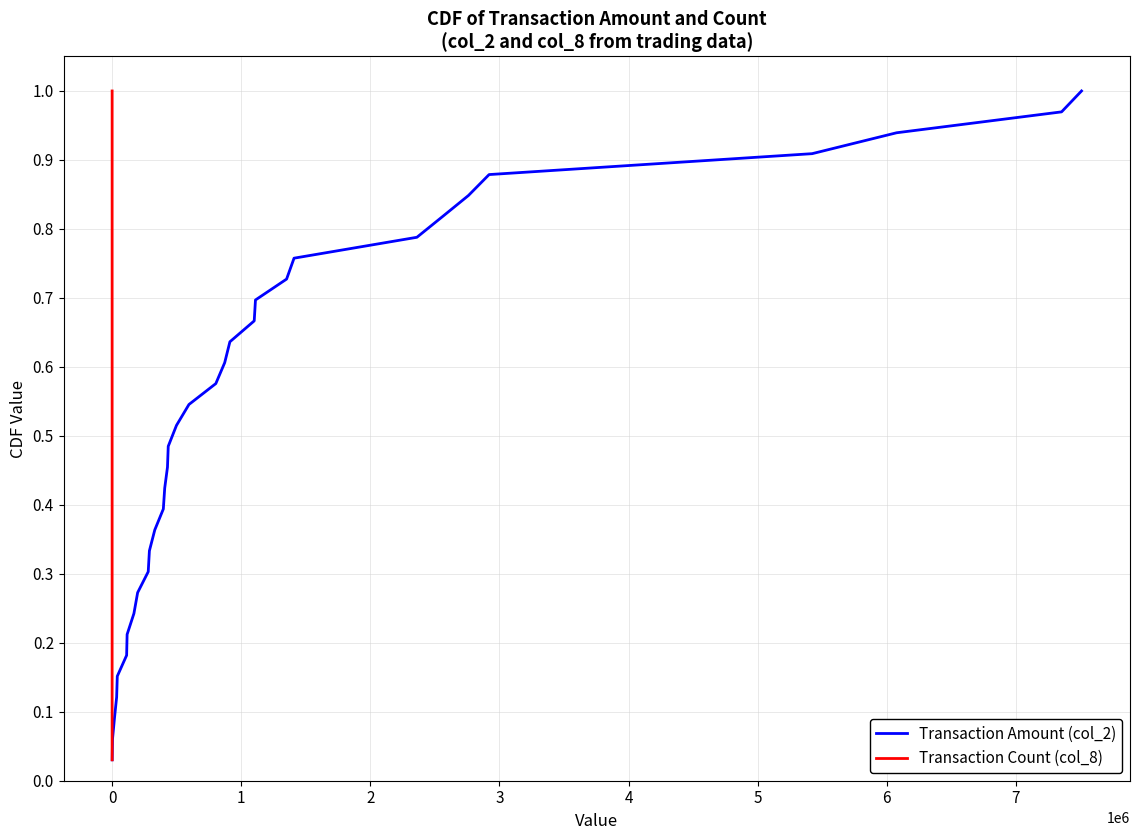

Is it true that Transaction Amount (col_2) equals 0.6 at 28?

False